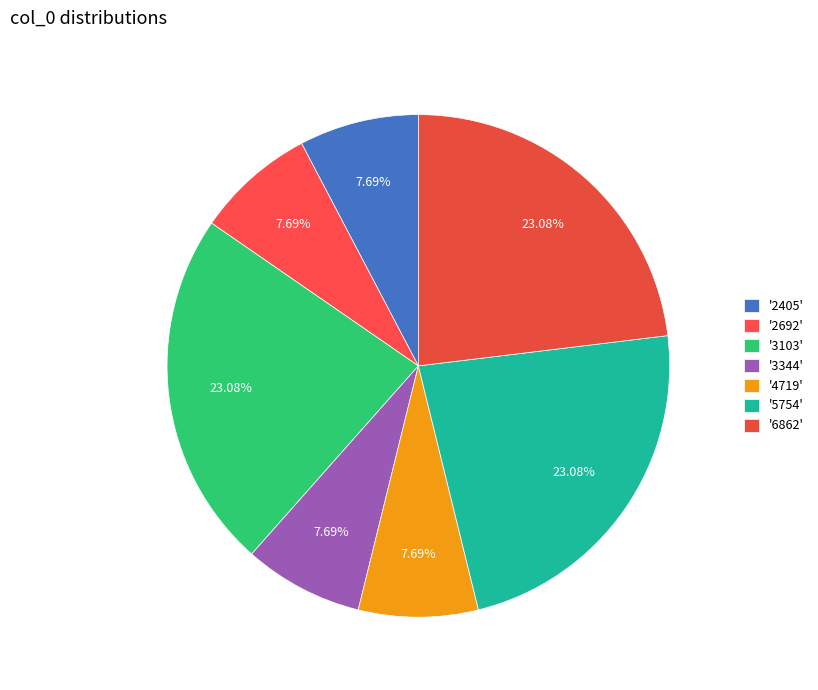

Count the number of slices in the pie.

7